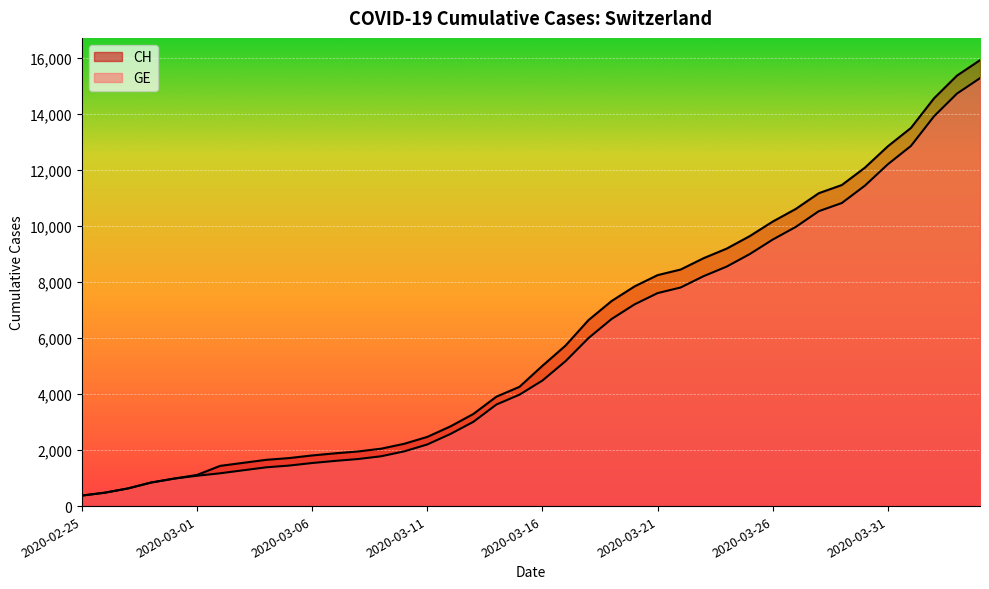

List the series in order of their peak value, lowest first.

GE, CH